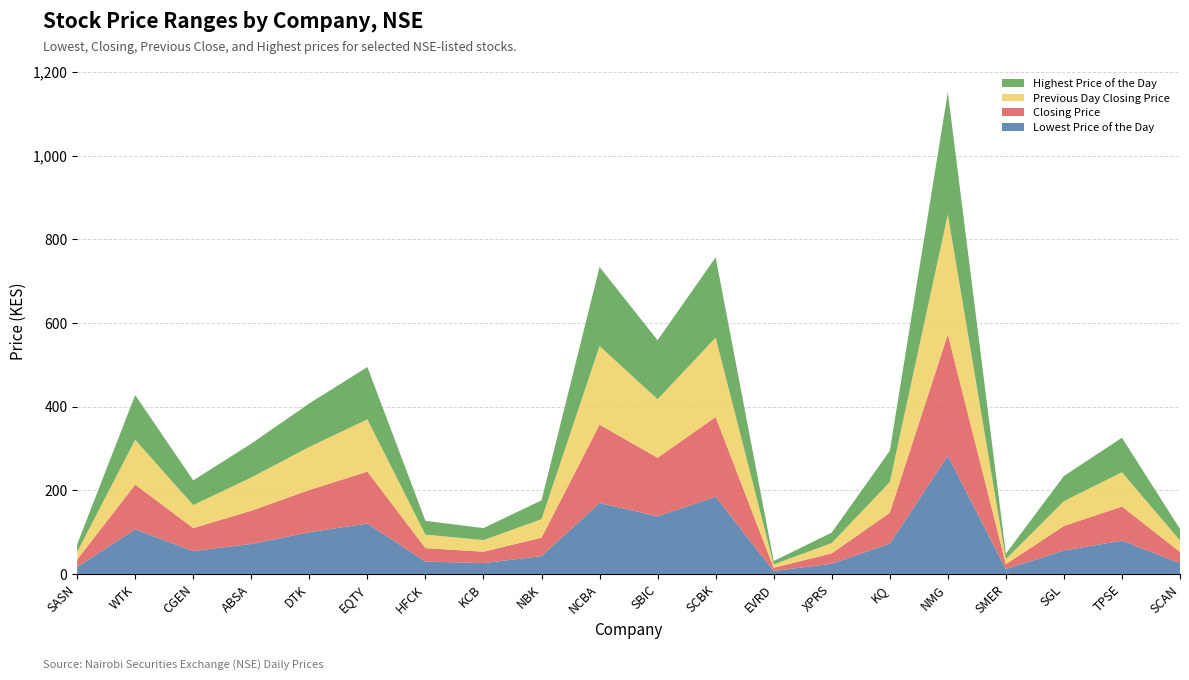

Reading left to right, transcribe all the data shown in this chart.

Lowest Price of the Day: SASN=17.0	WTK=107.0	CGEN=55.0	ABSA=72.0	DTK=100.0	EQTY=121.0	HFCK=30.0	KCB=26.2	NBK=43.0	NCBA=170.0	SBIC=138.0	SCBK=185.0	EVRD=7.3	XPRS=24.8	KQ=73.0	NMG=283.0	SMER=11.8	SGL=56.5	TPSE=80.0	SCAN=26.0
Closing Price: SASN=17.5	WTK=107.0	CGEN=55.0	ABSA=79.5	DTK=101.0	EQTY=124.0	HFCK=32.1	KCB=27.2	NBK=44.0	NCBA=187.2	SBIC=140.0	SCBK=190.5	EVRD=7.9	XPRS=24.8	KQ=73.5	NMG=290.0	SMER=11.9	SGL=58.5	TPSE=81.5	SCAN=27.0
Previous Day Closing Price: SASN=18.4	WTK=107.0	CGEN=55.0	ABSA=79.5	DTK=103.0	EQTY=125.0	HFCK=32.2	KCB=27.8	NBK=44.2	NCBA=188.0	SBIC=140.0	SCBK=189.8	EVRD=8.0	XPRS=24.8	KQ=73.5	NMG=287.0	SMER=11.9	SGL=59.5	TPSE=82.0	SCAN=27.2
Highest Price of the Day: SASN=18.3	WTK=107.0	CGEN=59.0	ABSA=81.0	DTK=104.0	EQTY=125.0	HFCK=33.0	KCB=28.8	NBK=45.0	NCBA=189.0	SBIC=141.0	SCBK=192.0	EVRD=8.1	XPRS=25.0	KQ=74.5	NMG=292.0	SMER=13.0	SGL=60.0	TPSE=82.5	SCAN=27.5